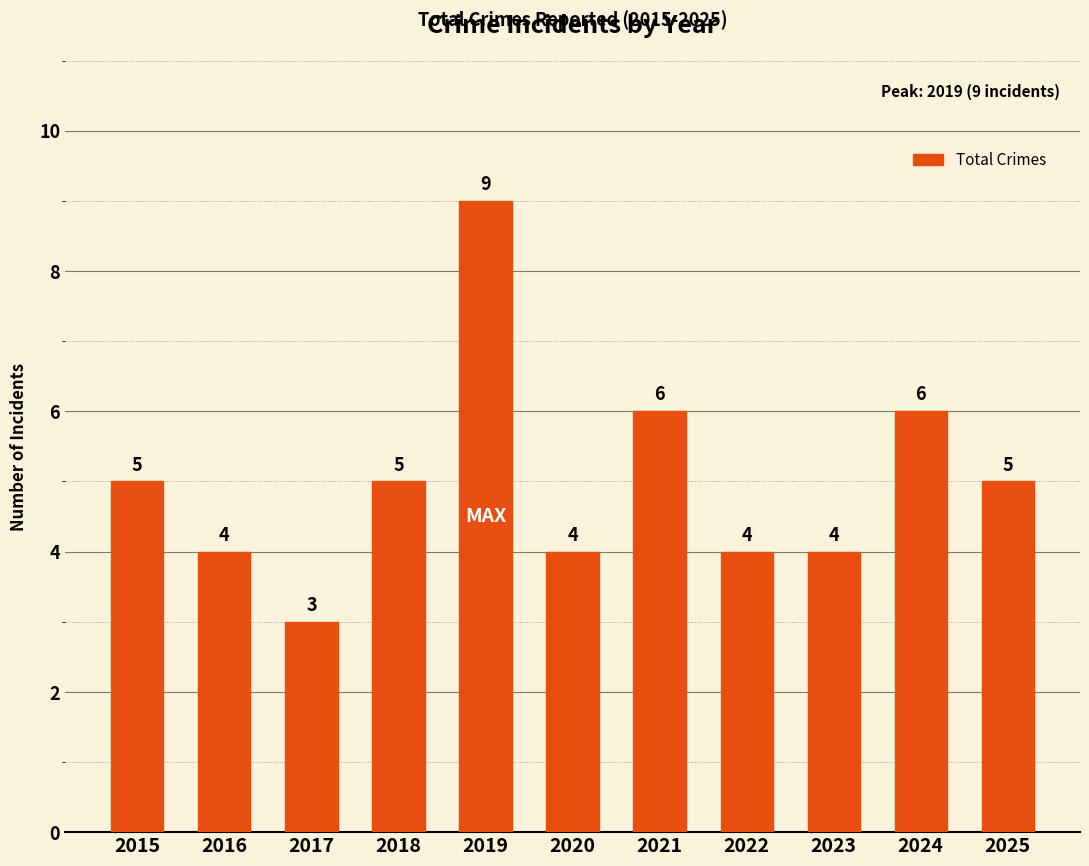

How many bars are there in total?

11